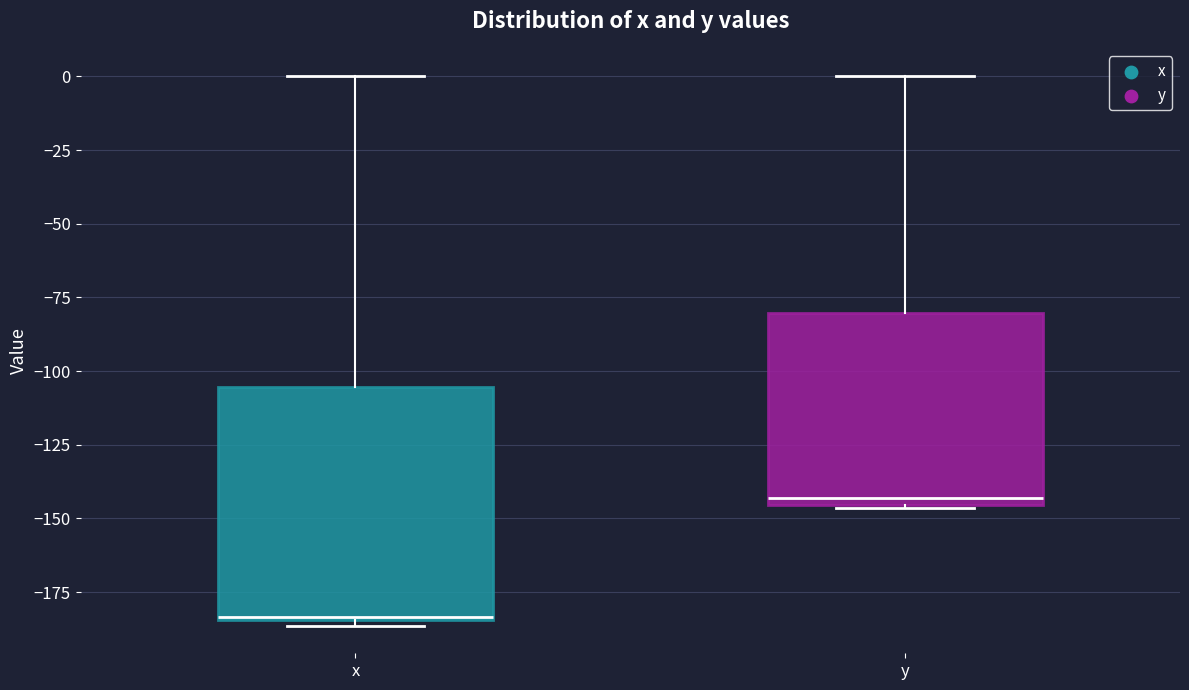

Reading left to right, transcribe this box plot: for each box, give where its median line is, the range the box spans, and where its two whiskers end, as read against the y-axis. The values are not printed on the chart, so give them approximately, as read against the axis.

x: median -185, box -185 to -105, whiskers -185 (just below the box's lower edge) to 0
y: median -145 (just above the box's lower edge), box -145 to -80, whiskers -145 to 0